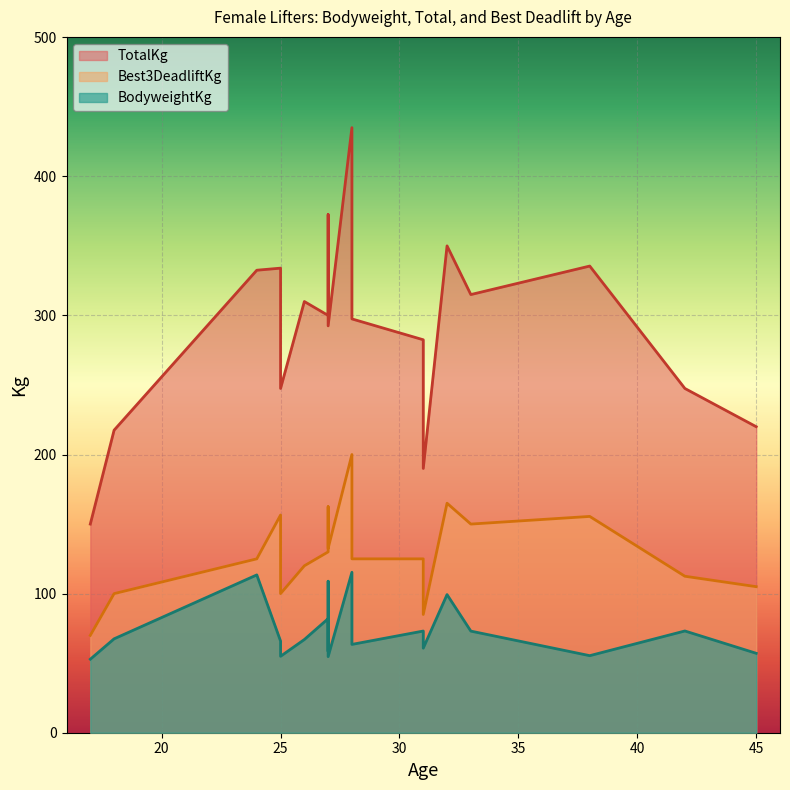

Reading right to left, what are all the values shown in this chart?

BodyweightKg: Alexandra Murray=113.5	Marakesh Toleafoa=99.3	Tori Evans=108.9	Abbey Humble=115.3	Elle Theodorakopoulos=82.0	Yvonne Odell=73.2	Kirsten Chisholm=73.1	Naomi Kolski=73.0	Ornella Seneque=60.8	Peej Voudiotis=67.5	Charlotte Miller=63.5	Madi Norrie=67.0	Mikayla Newman=65.8	Sharon Weiss=57.1	Sinead Martin=58.5	Catalina Uceda=52.9	Esther Wang=55.0	Verity Kalika=54.7	Elizabeth McCormack=55.4
TotalKg: Alexandra Murray=332.5	Marakesh Toleafoa=350.0	Tori Evans=372.5	Abbey Humble=435.0	Elle Theodorakopoulos=300.0	Yvonne Odell=247.5	Kirsten Chisholm=282.5	Naomi Kolski=315.0	Ornella Seneque=190.0	Peej Voudiotis=217.5	Charlotte Miller=297.5	Madi Norrie=310.0	Mikayla Newman=334.0	Sharon Weiss=220.0	Sinead Martin=300.0	Catalina Uceda=150.0	Esther Wang=247.5	Verity Kalika=292.5	Elizabeth McCormack=335.5
Best3DeadliftKg: Alexandra Murray=125.0	Marakesh Toleafoa=165.0	Tori Evans=162.5	Abbey Humble=200.0	Elle Theodorakopoulos=130.0	Yvonne Odell=112.5	Kirsten Chisholm=125.0	Naomi Kolski=150.0	Ornella Seneque=85.0	Peej Voudiotis=100.0	Charlotte Miller=125.0	Madi Norrie=120.0	Mikayla Newman=156.5	Sharon Weiss=105.0	Sinead Martin=130.0	Catalina Uceda=70.0	Esther Wang=100.0	Verity Kalika=132.5	Elizabeth McCormack=155.5